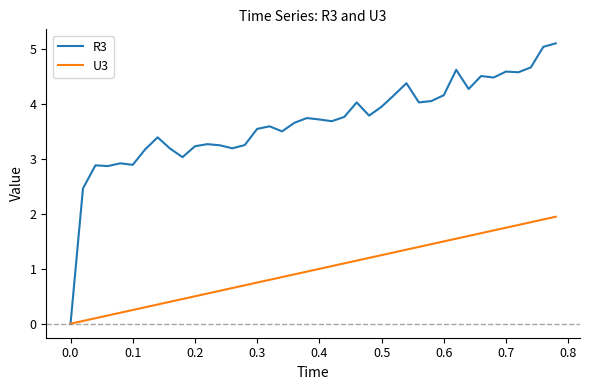

What is the maximum value shown in the chart?

5.1